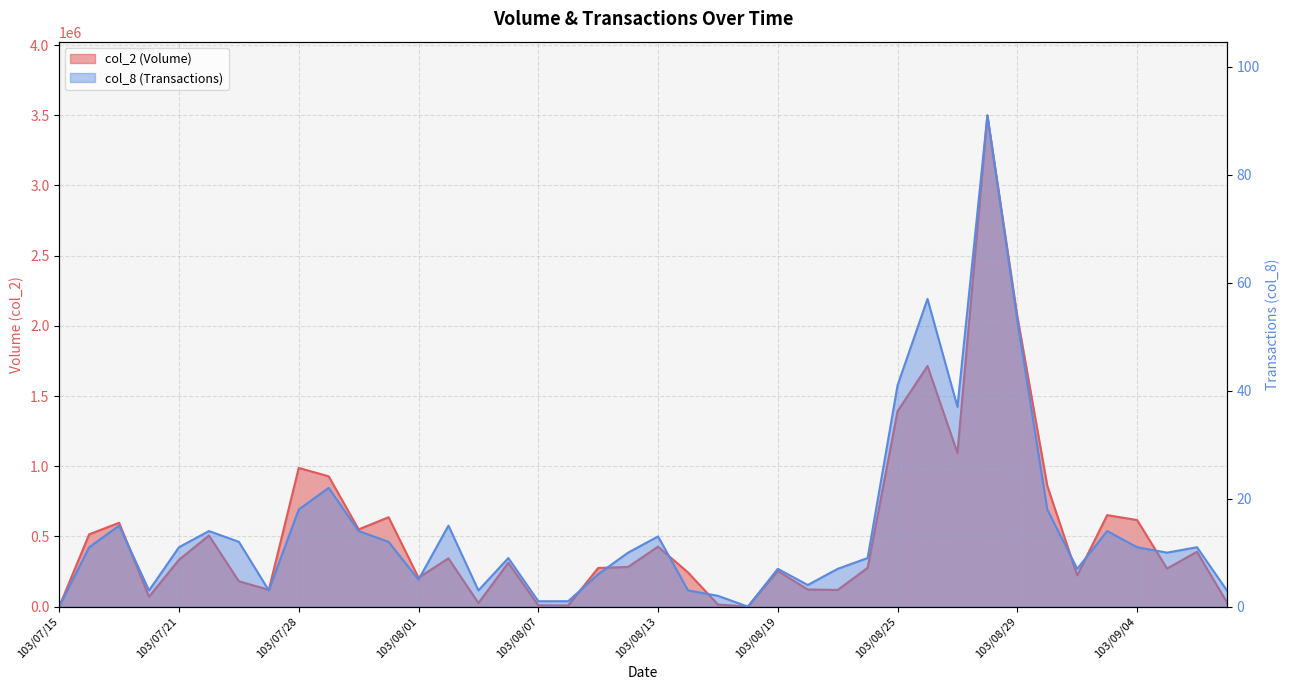

What is the sum of the col_8 (Transactions) values at 103/09/05 and 103/09/01?

28